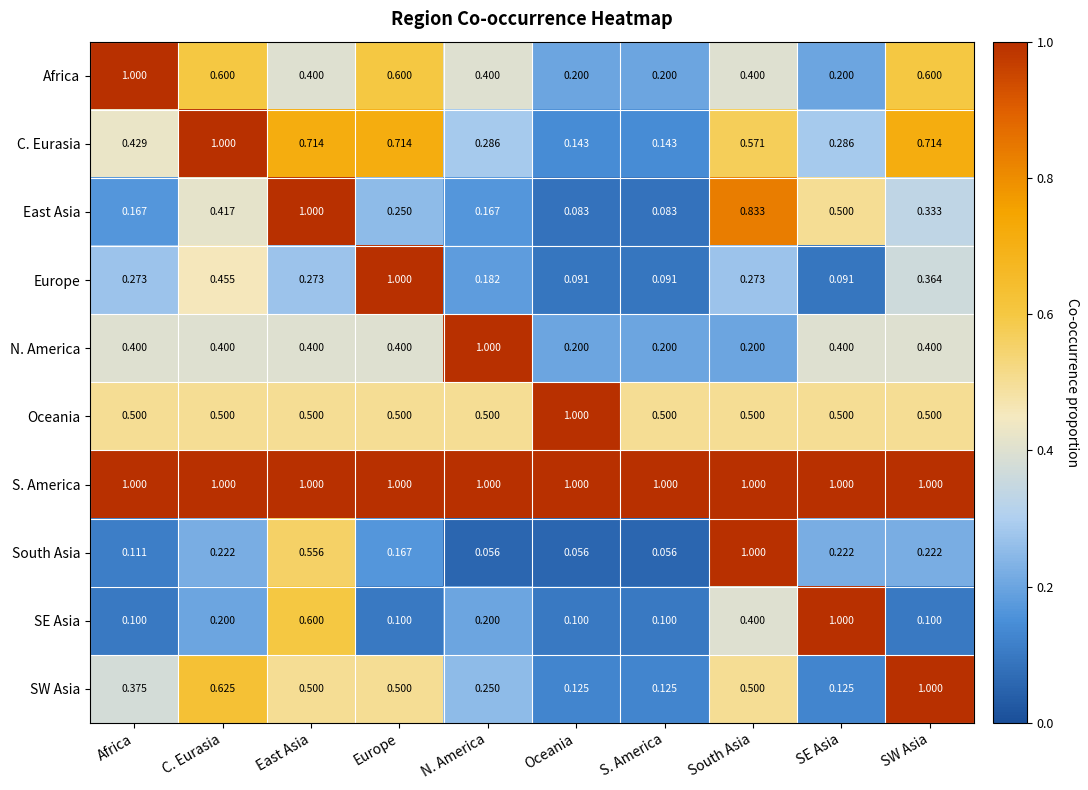

At which category is the sum across all series the highest?

East Asia